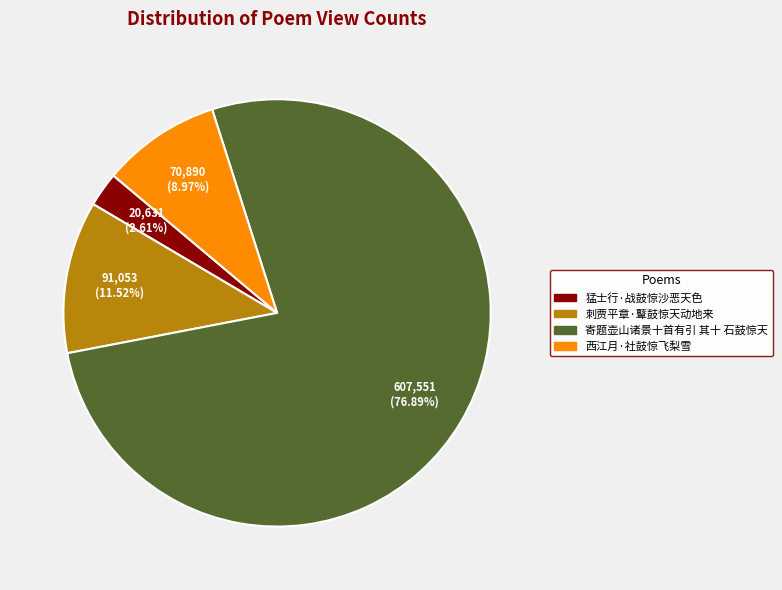

Which slice is the largest?

寄题壶山诸景十首有引 其十 石鼓惊天